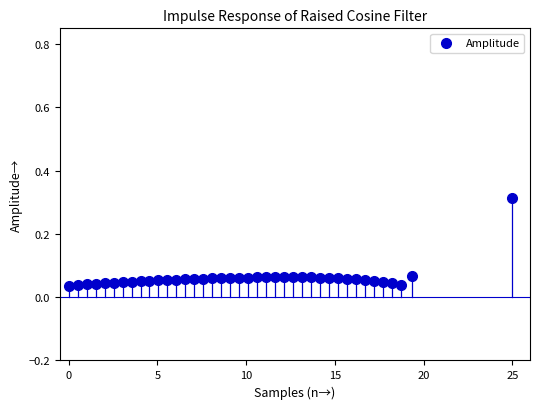

How many data points are displayed?

40